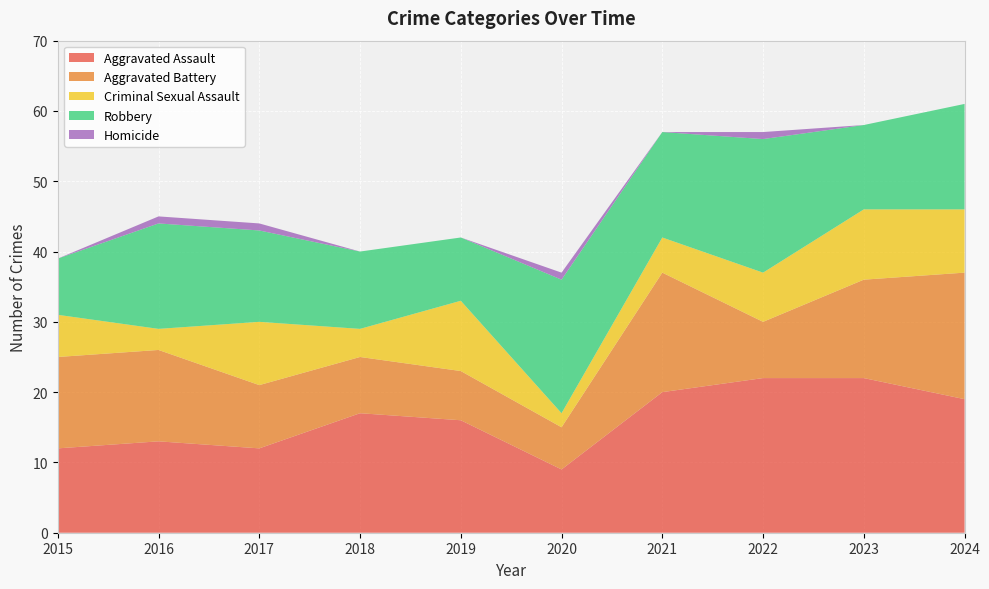

Reading left to right, extract all data points from this chart.

Aggravated Assault: 2015=12	2016=13	2017=12	2018=17	2019=16	2020=9	2021=20	2022=22	2023=22	2024=19
Aggravated Battery: 2015=13	2016=13	2017=9	2018=8	2019=7	2020=6	2021=17	2022=8	2023=14	2024=18
Criminal Sexual Assault: 2015=6	2016=3	2017=9	2018=4	2019=10	2020=2	2021=5	2022=7	2023=10	2024=9
Robbery: 2015=8	2016=15	2017=13	2018=11	2019=9	2020=19	2021=15	2022=19	2023=12	2024=15
Homicide: 2015=0	2016=1	2017=1	2018=0	2019=0	2020=1	2021=0	2022=1	2023=0	2024=0